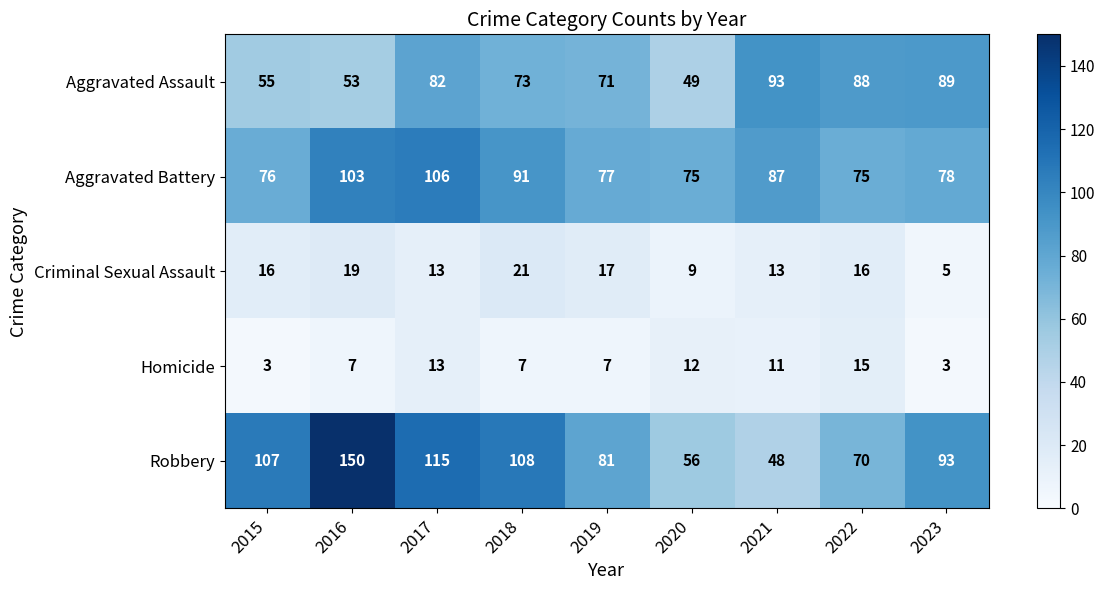

What is the difference between the second highest and minimum values in the Aggravated Assault series?

40